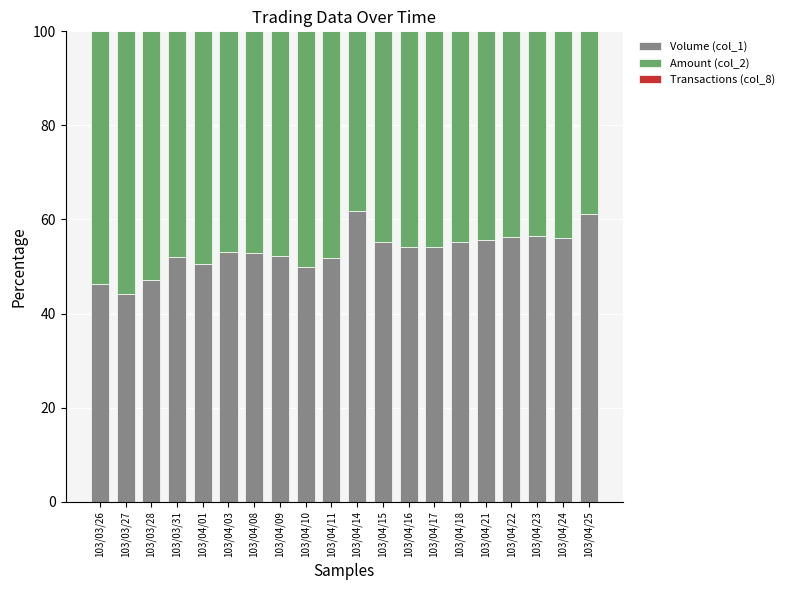

At which label is Amount (col_2) closest to 46?

103/04/17